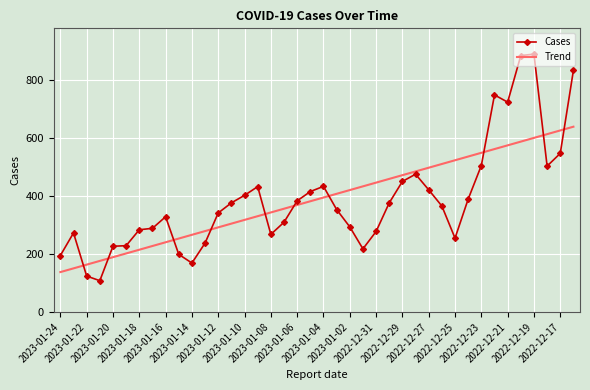

What is the minimum value for Cases?

108.0